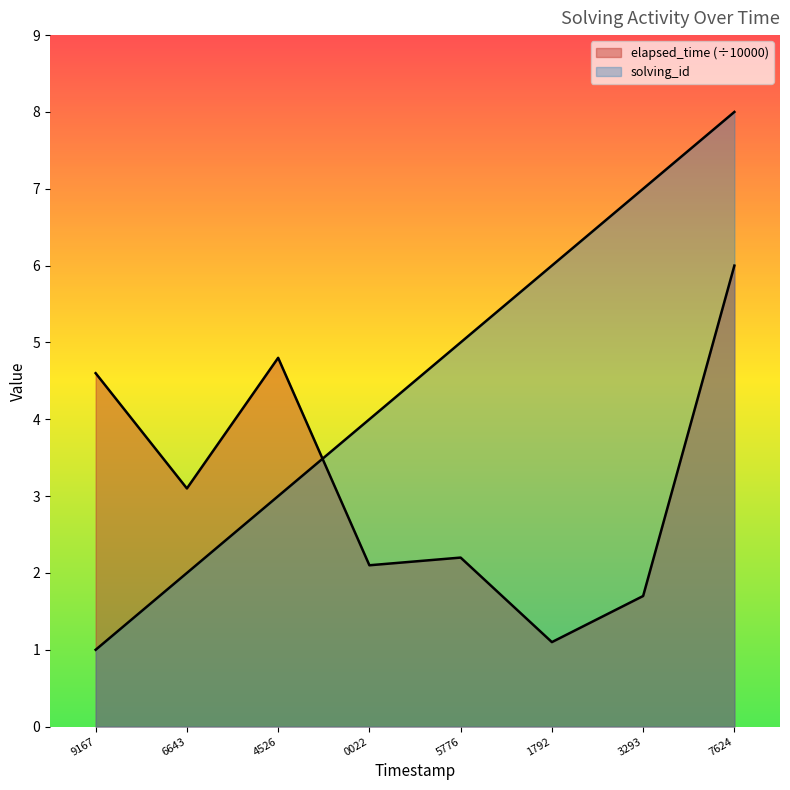

Reading left to right, list all the values displayed in this chart.

solving_id: 1.0	2.0	3.0	4.0	5.0	6.0	7.0	8.0
elapsed_time: 4.6	3.1	4.8	2.1	2.2	1.1	1.7	6.0